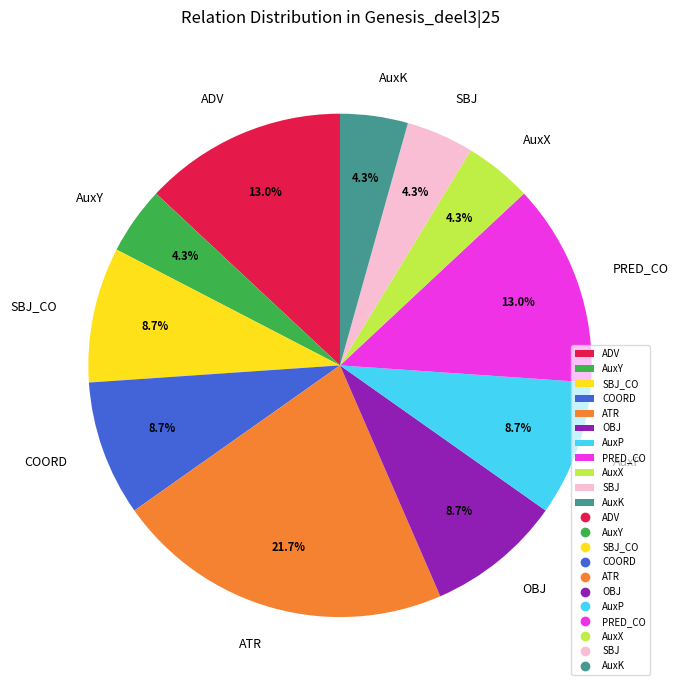

To the nearest percent, what is the difference between the ADV and ATR slice percentages?

9%